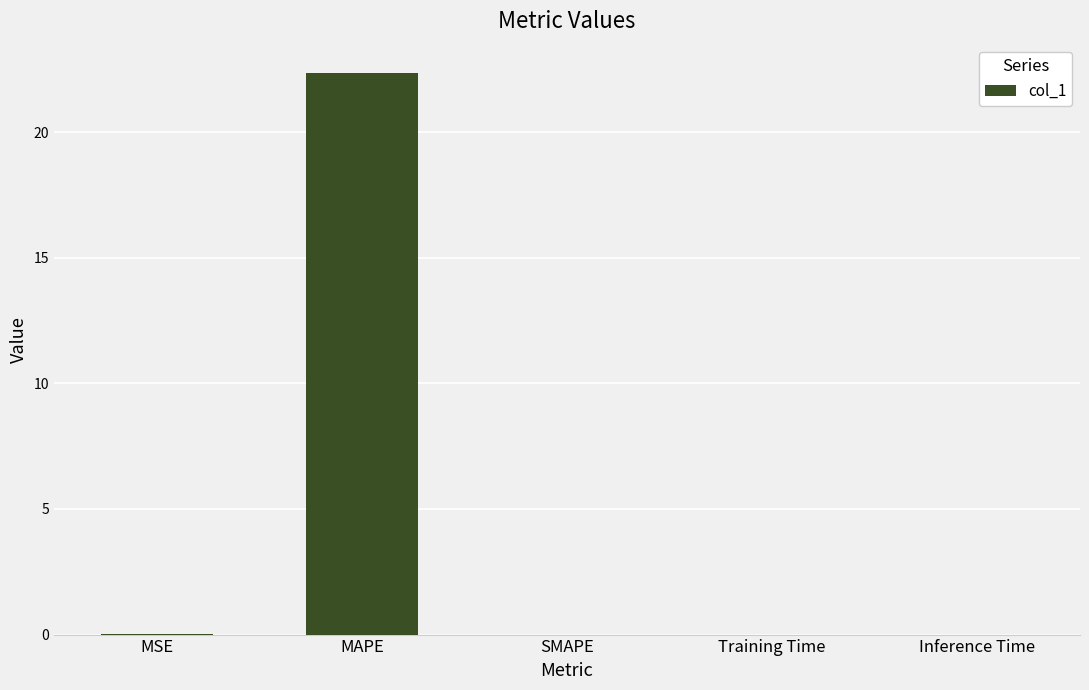

How many data points does each series have?

5